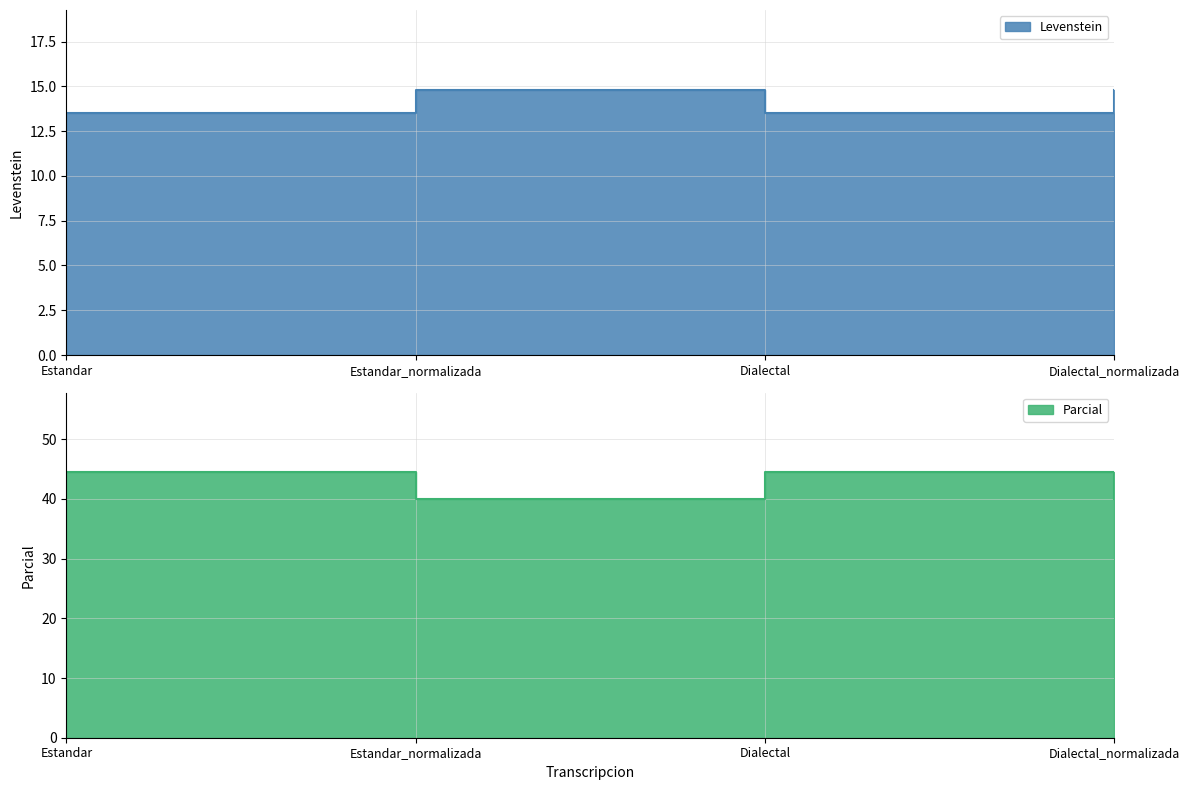

How many data points in Levenstein are less than 14?

2